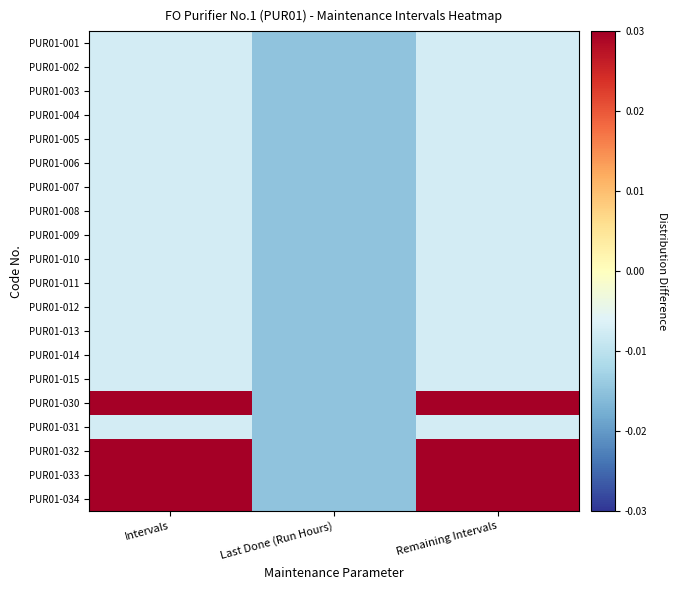

At which category is the sum across all series the highest?

Intervals